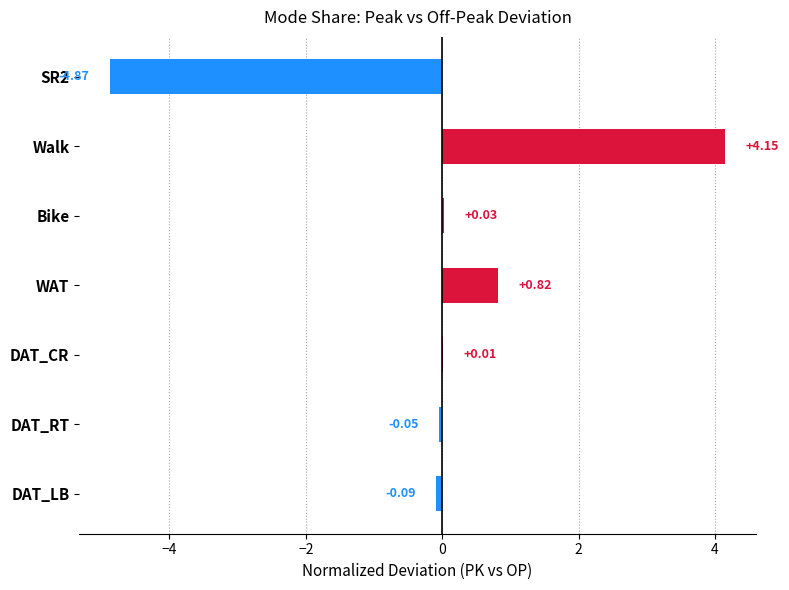

What is the change in value from SR2 to DAT_LB?

+4.8